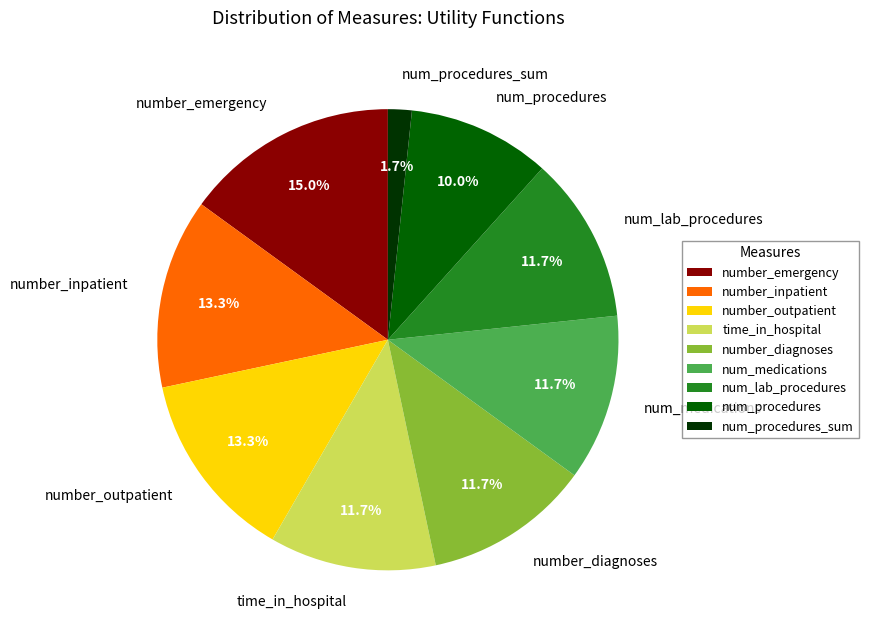

Is the sum of num_procedures_sum and num_lab_procedures greater than half?

No